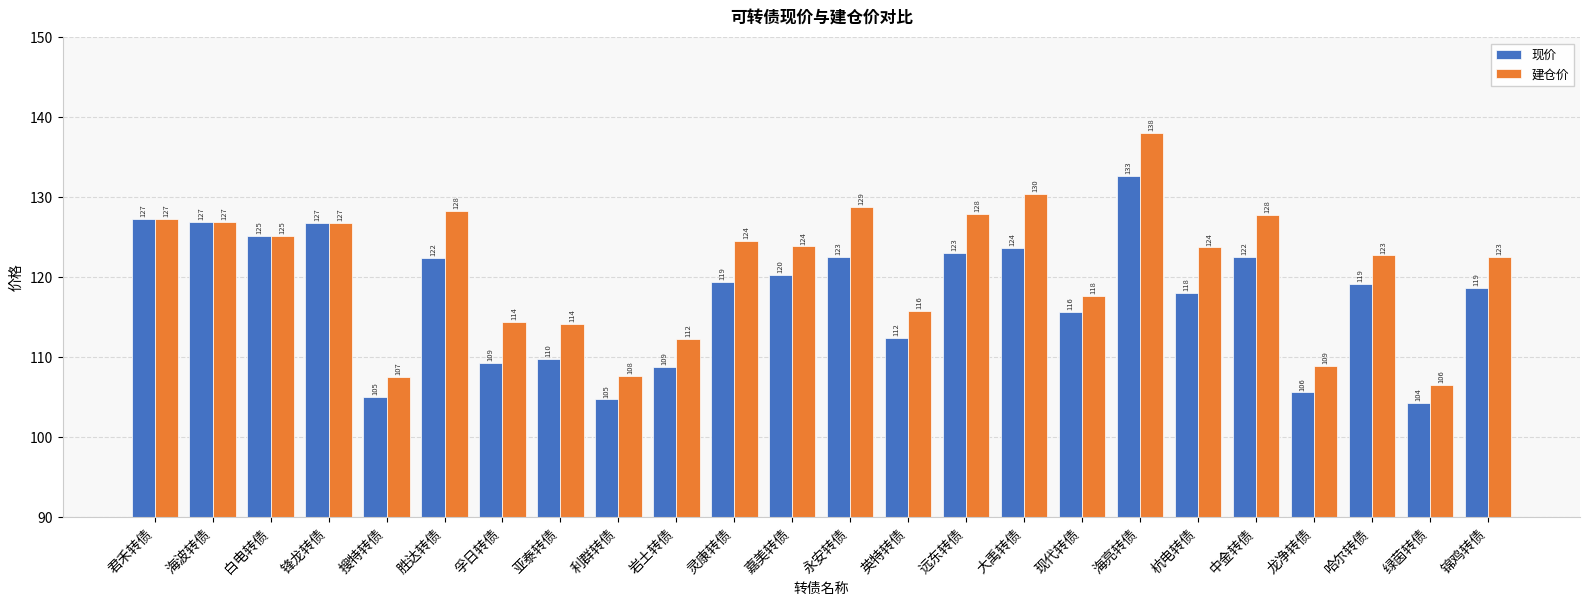

Count the number of categories in the chart.

24